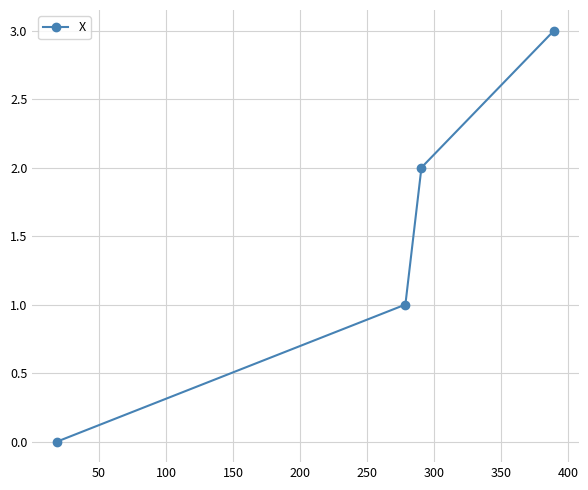

What is the maximum value shown in the chart?

3